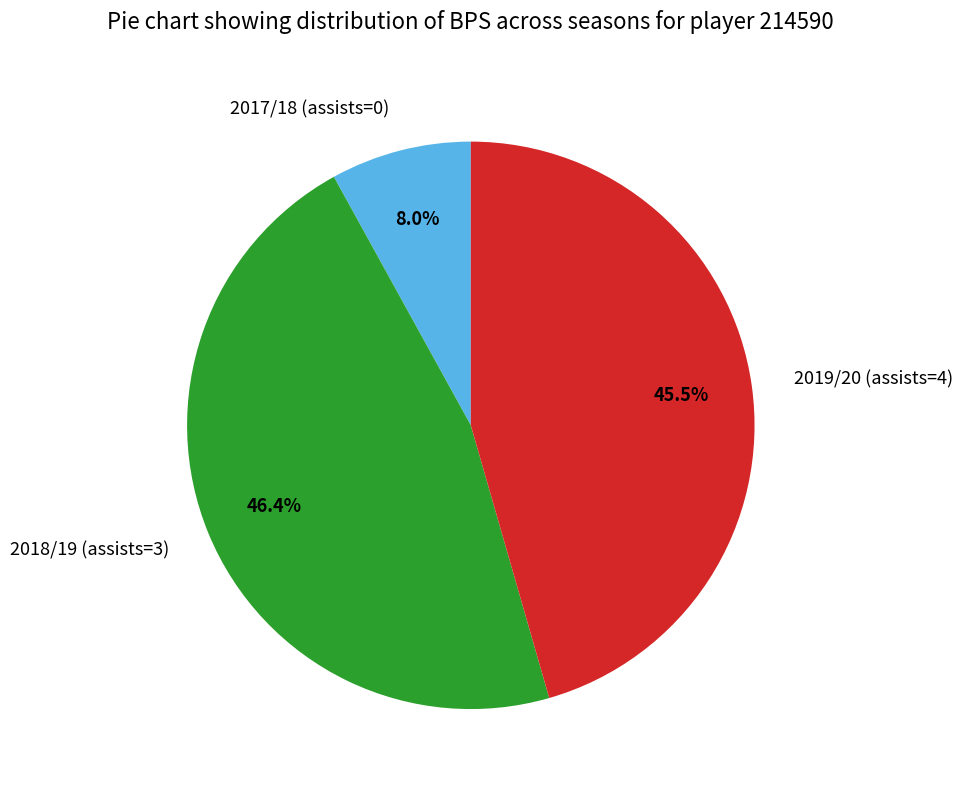

What percentage is NOT represented by 2019/20 (assists=4)?

54.5%